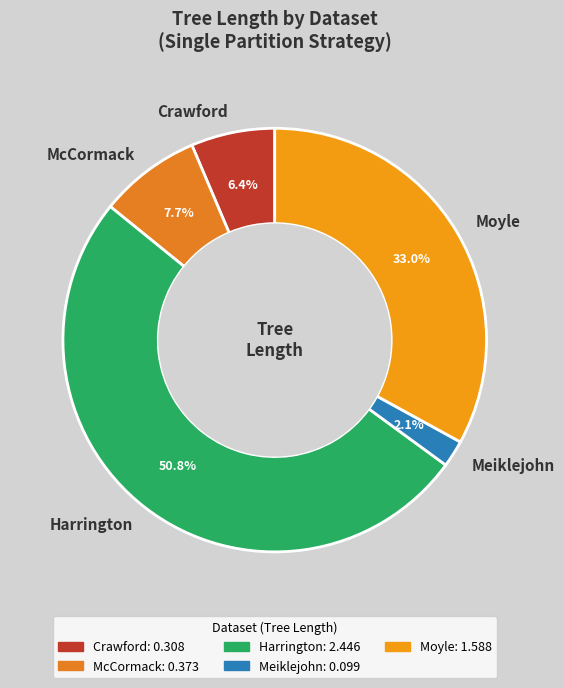

Do Meiklejohn and Moyle together represent more than half of the pie?

No